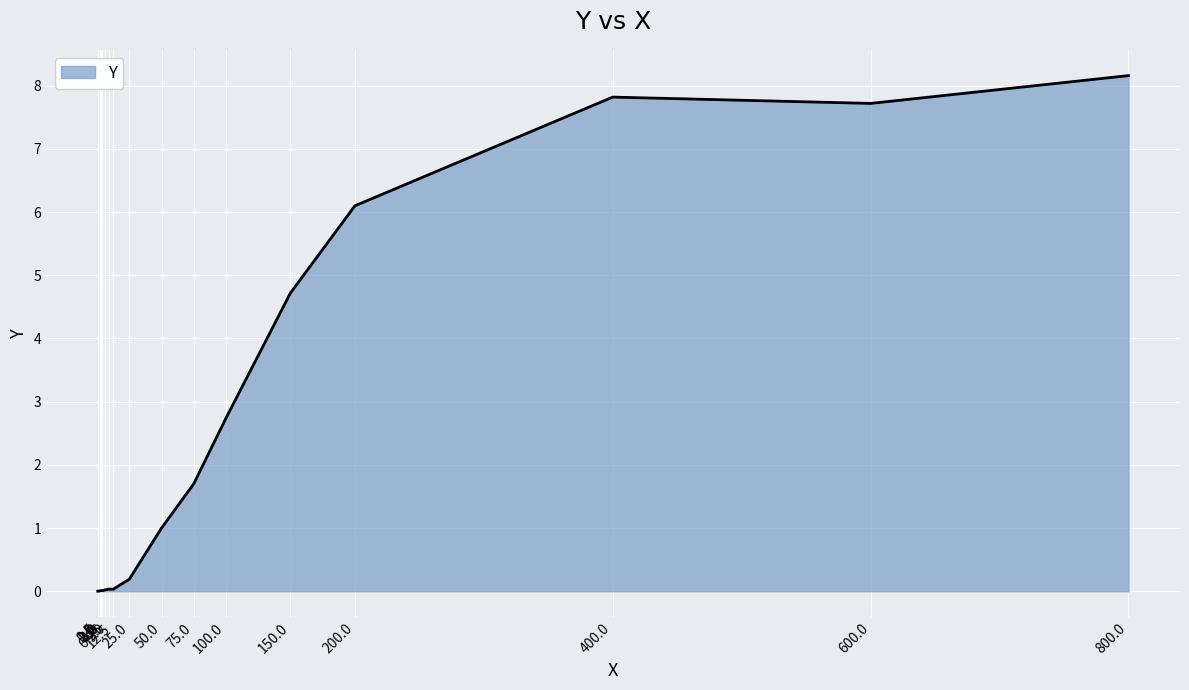

What is the difference between the maximum and minimum values?

8.2